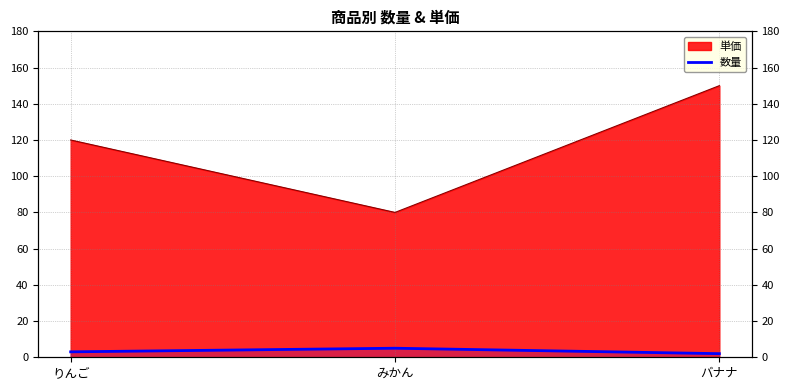

Does the chart display data point markers on the line(s)?

No